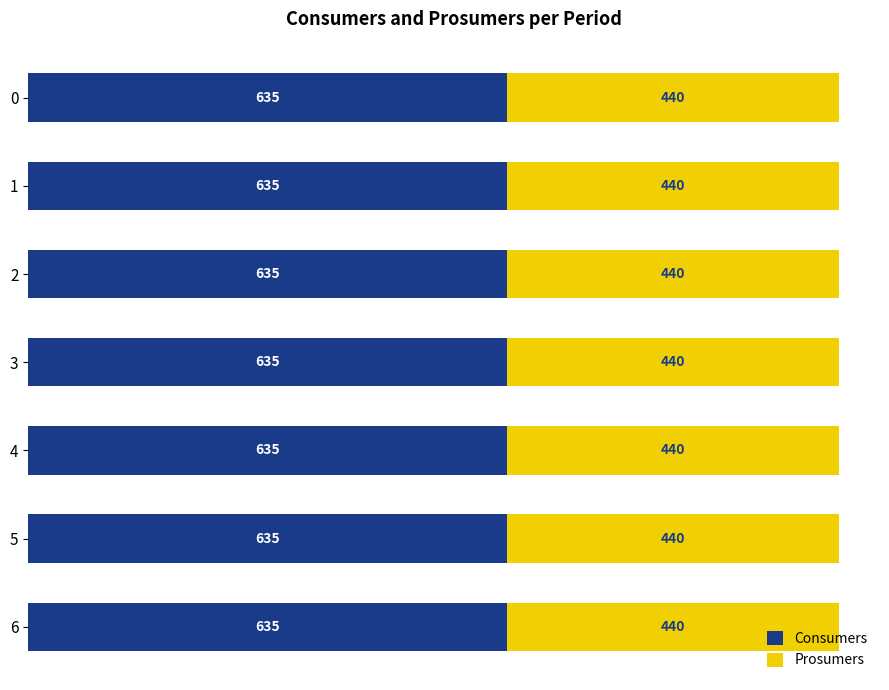

What is the average value of the Consumers series?

635